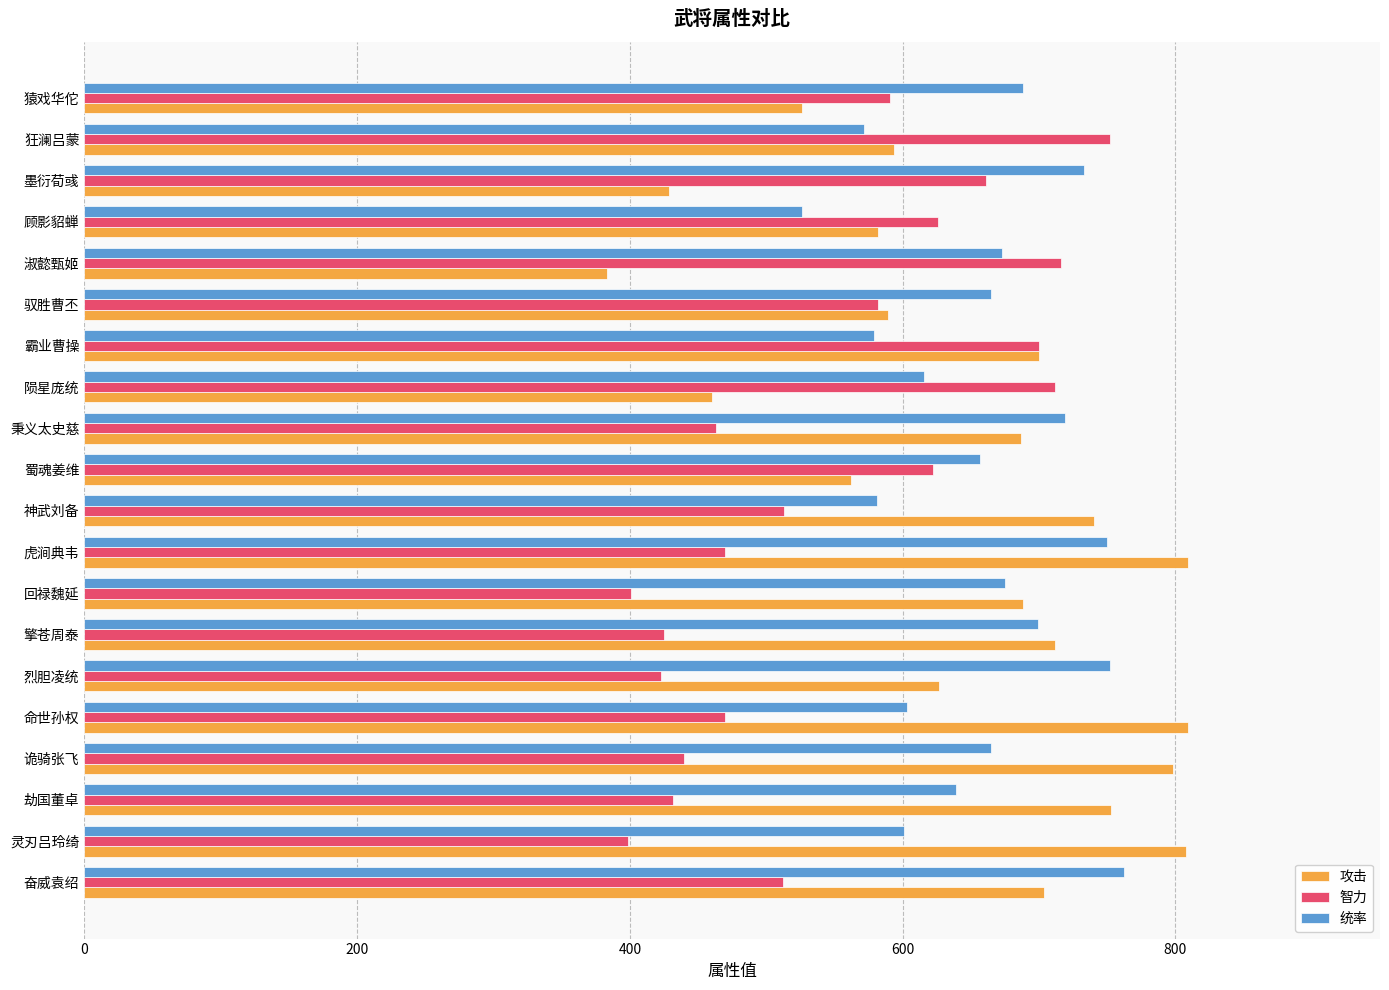

Is the value of 统率 at 劫国董卓 greater than the value of 攻击 at 虎涧典韦?

No